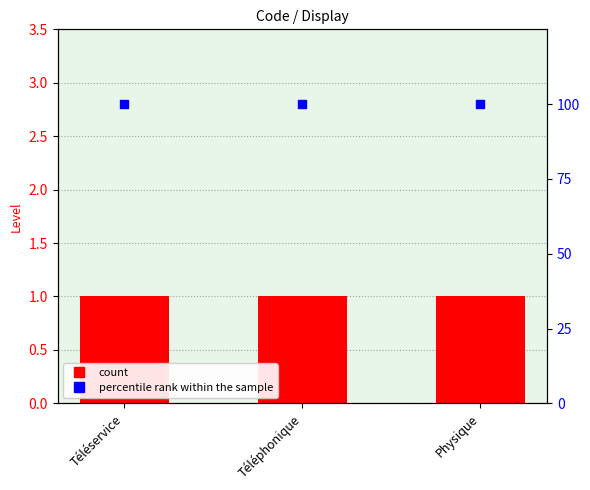

At which category is the sum across all series the highest?

Téléservice